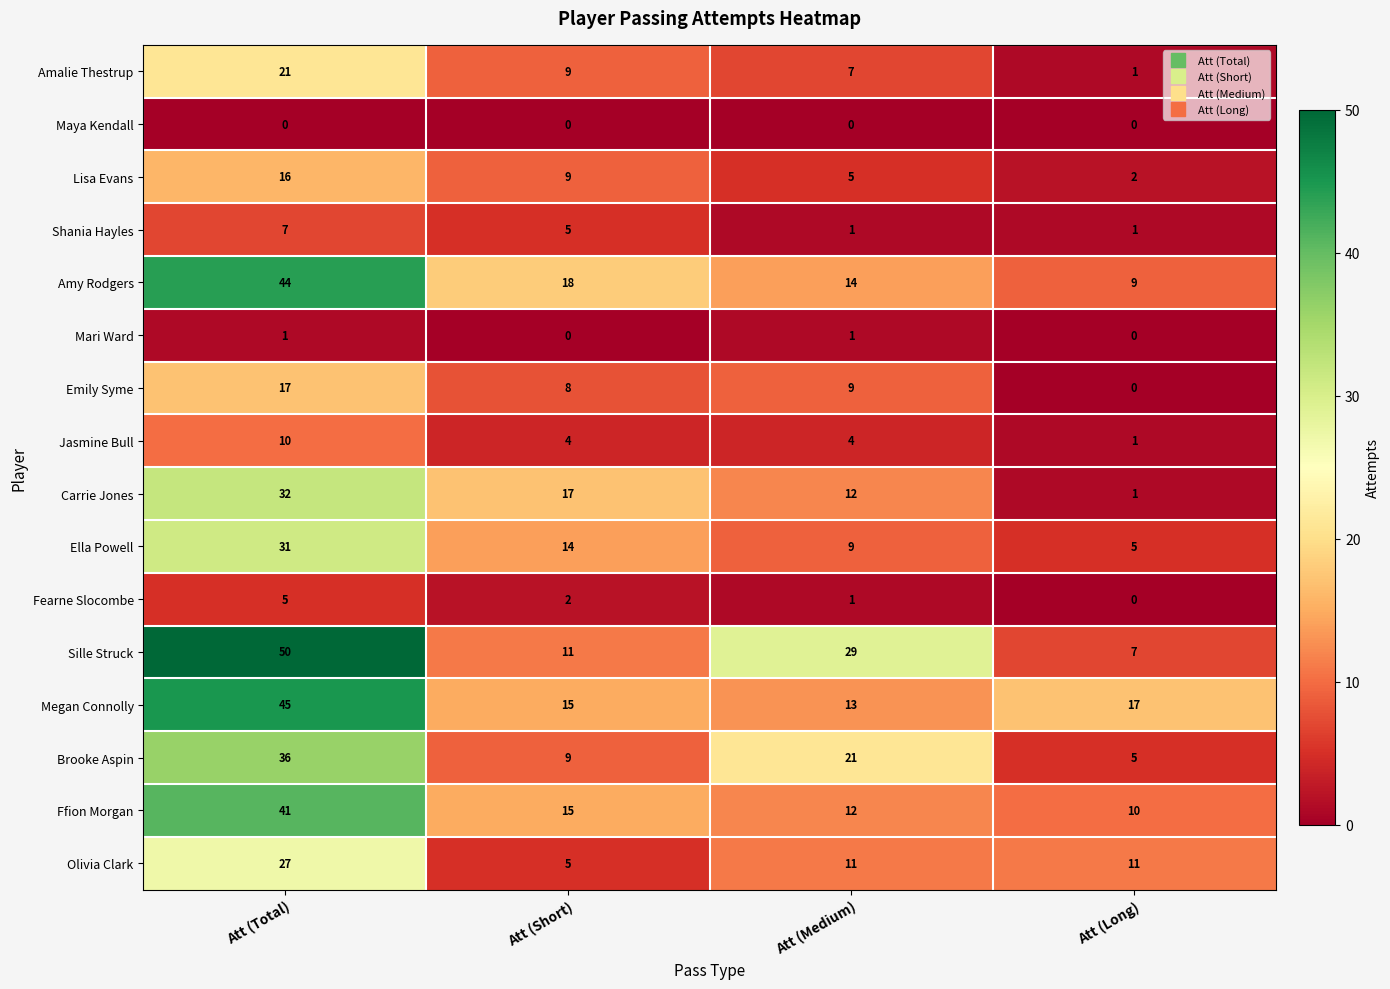

What is the sum of the Shania Hayles values at Att (Medium) and Att (Short)?

6